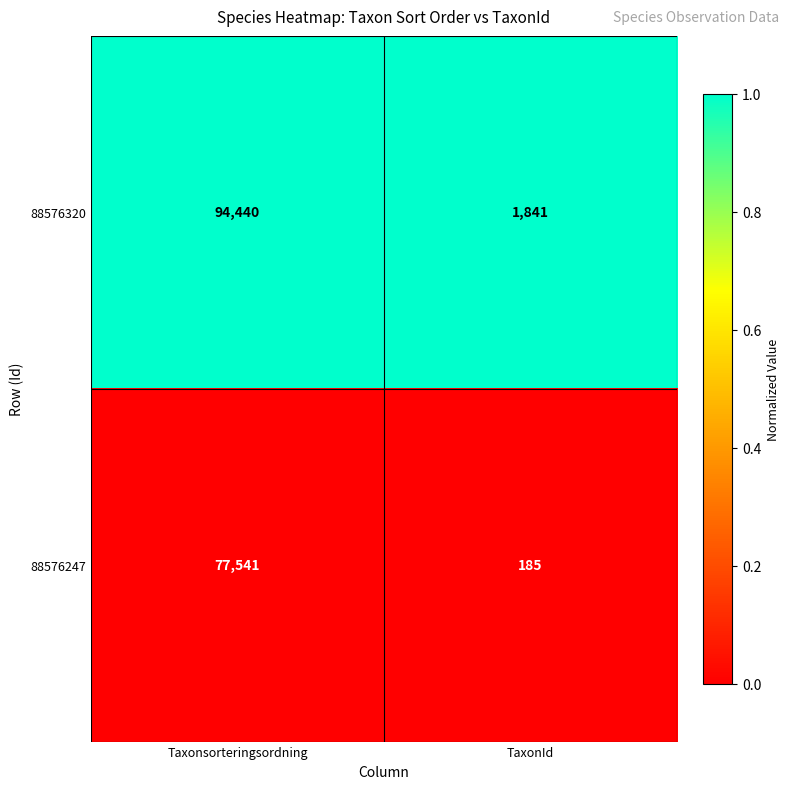

At TaxonId, list the series in order from largest to smallest.

88576320, 88576247